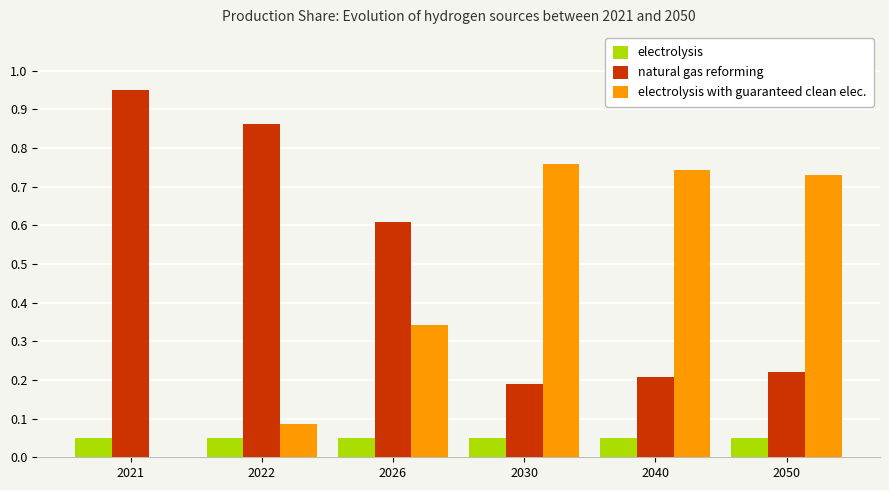

The value of natural gas reforming at 2040 is 0.2. True or false?

True